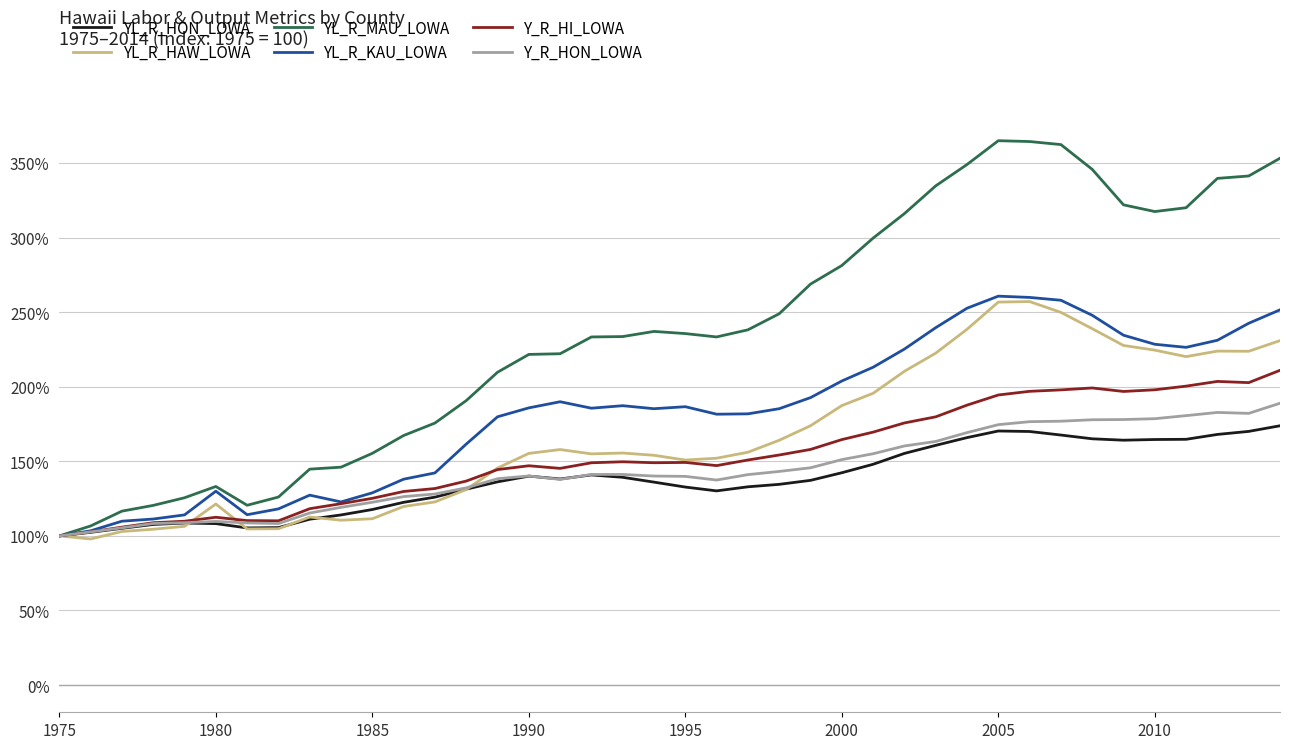

True or false: Y_R_HI_LOWA has more than 0 interior local peaks.

True